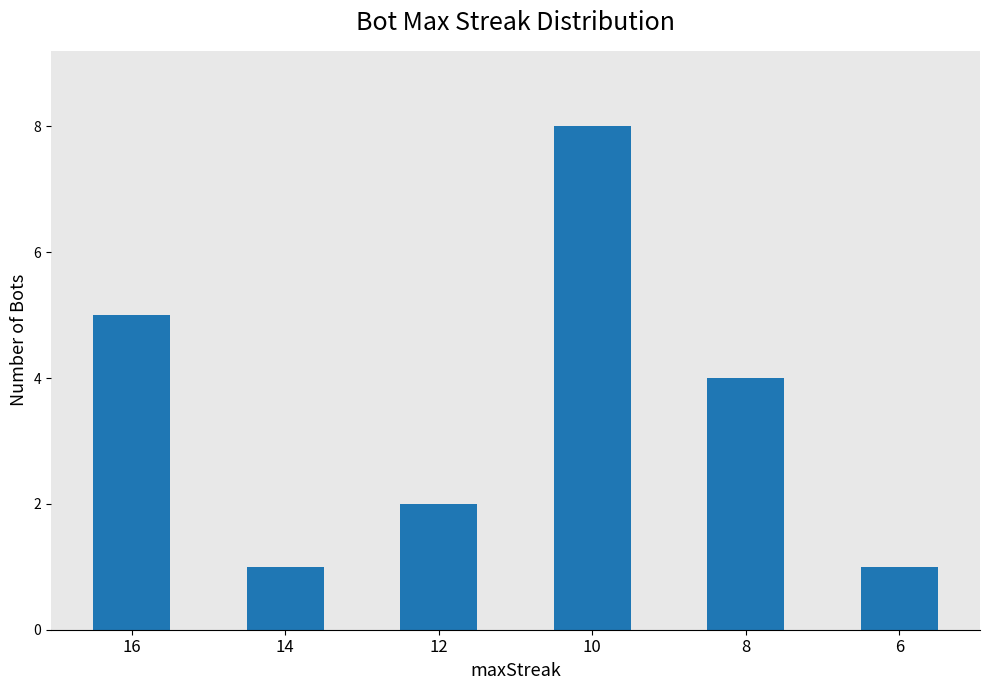

What is the sum of all values?

21